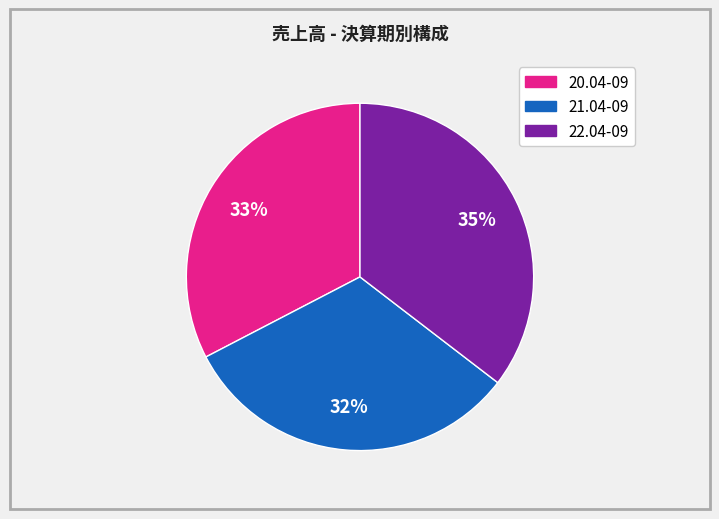

What percentage is the 21.04-09 slice, to the nearest percent?

32%